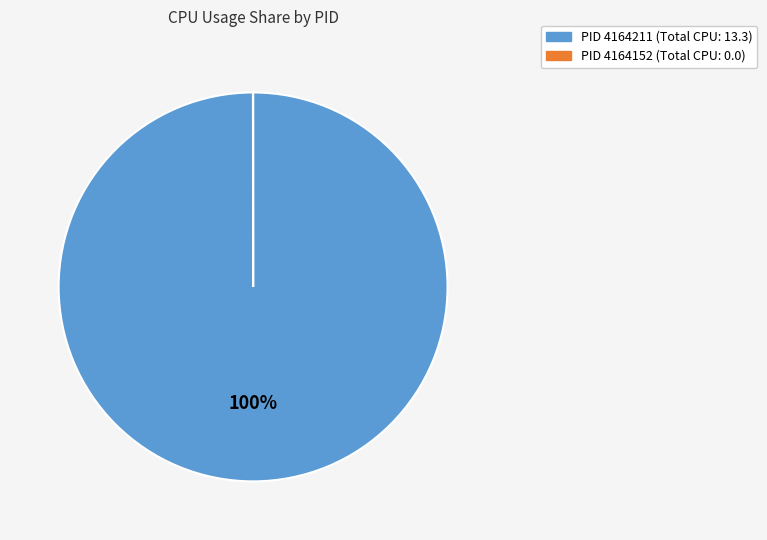

To the nearest percent, what is the difference between the largest and smallest slice percentages?

100%